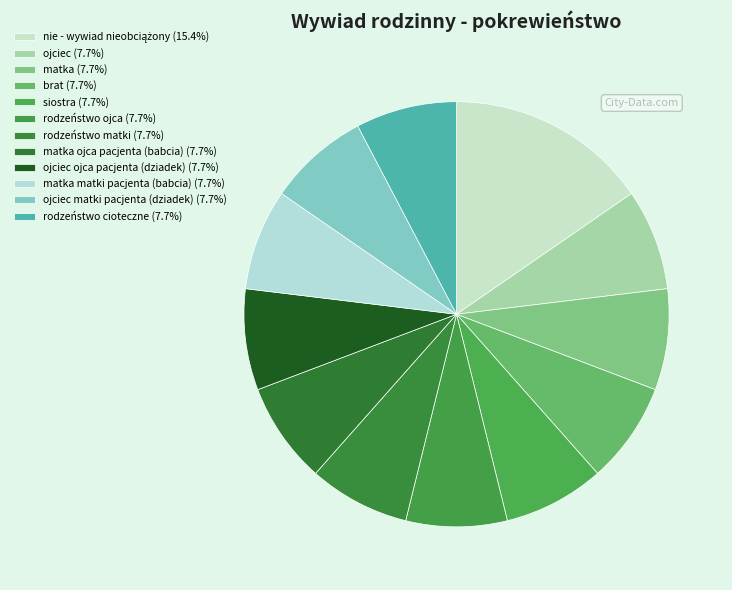

How many slices are in this pie chart?

12